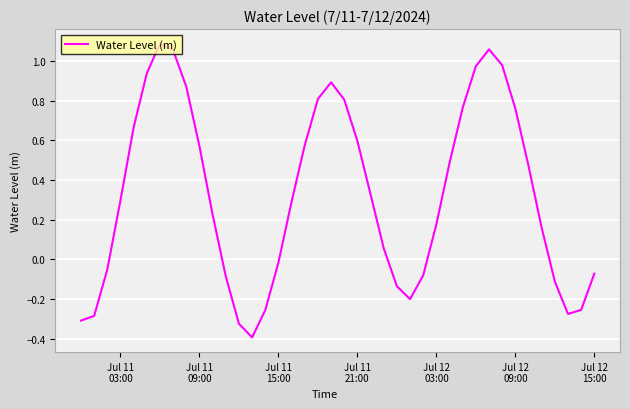

What is the difference between the maximum and minimum values?

1.5